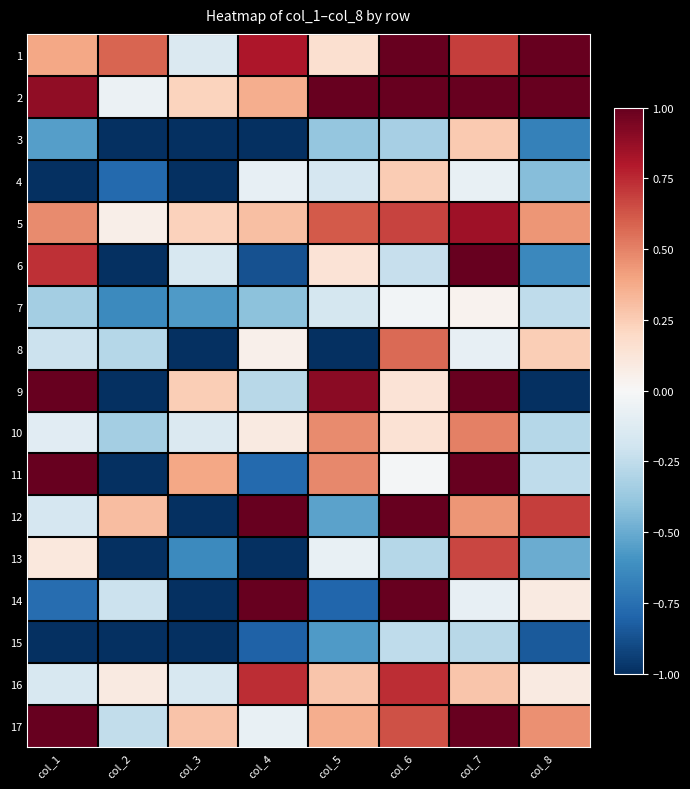

List the series in order of their peak value, lowest first.

15, 7, 4, 3, 10, 8, 13, 16, 5, 6, 1, 14, 17, 9, 2, 12, 11